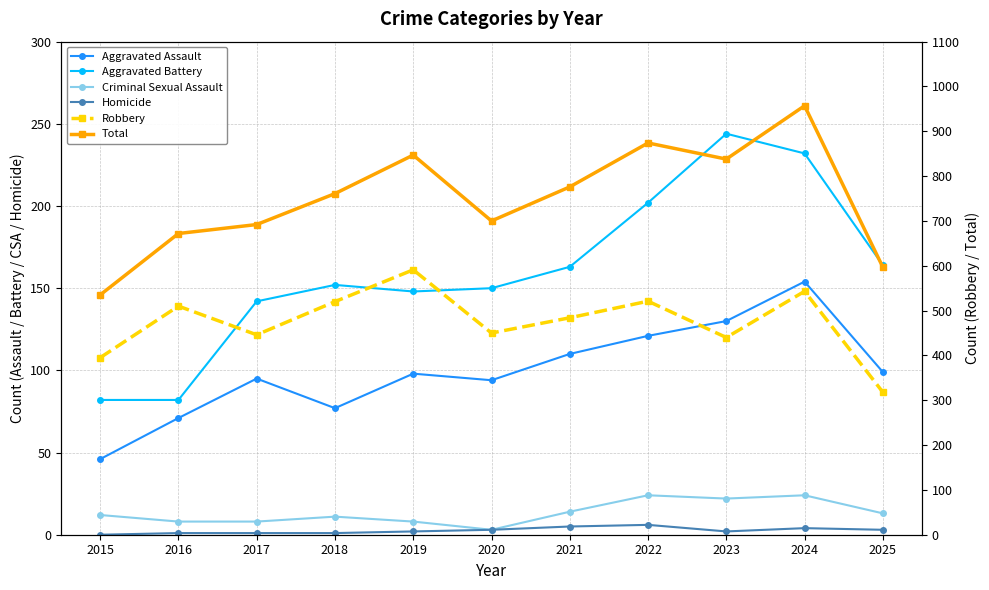

Reading left to right, what are all the values shown in this chart?

Aggravated Assault: 2015=46	2016=71	2017=95	2018=77	2019=98	2020=94	2021=110	2022=121	2023=130	2024=154	2025=99
Aggravated Battery: 2015=82	2016=82	2017=142	2018=152	2019=148	2020=150	2021=163	2022=202	2023=244	2024=232	2025=164
Criminal Sexual Assault: 2015=12	2016=8	2017=8	2018=11	2019=8	2020=3	2021=14	2022=24	2023=22	2024=24	2025=13
Homicide: 2015=0	2016=1	2017=1	2018=1	2019=2	2020=3	2021=5	2022=6	2023=2	2024=4	2025=3
Robbery: 2015=395	2016=510	2017=446	2018=520	2019=591	2020=450	2021=484	2022=521	2023=440	2024=543	2025=318
Total: 2015=535	2016=672	2017=692	2018=761	2019=847	2020=700	2021=776	2022=874	2023=838	2024=957	2025=597